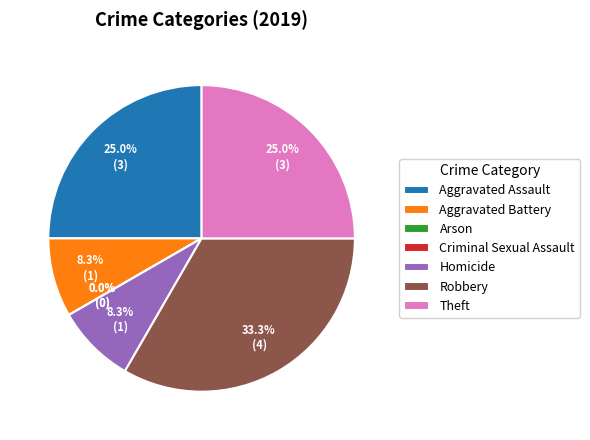

How many segments does this pie chart have?

7